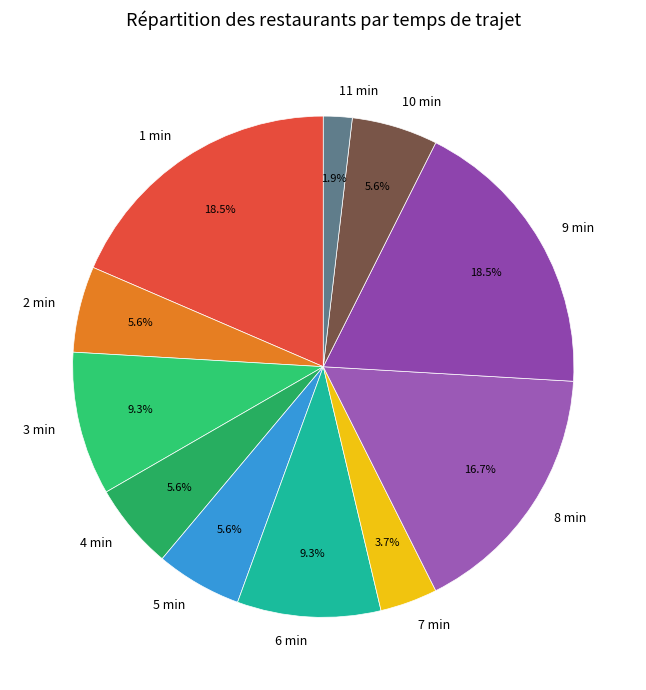

Is the sum of 6 min and 1 min greater than half?

No